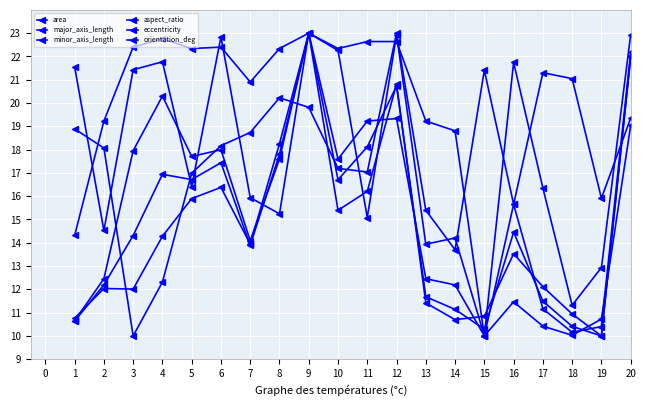

How many data points in aspect_ratio are above 17?

10